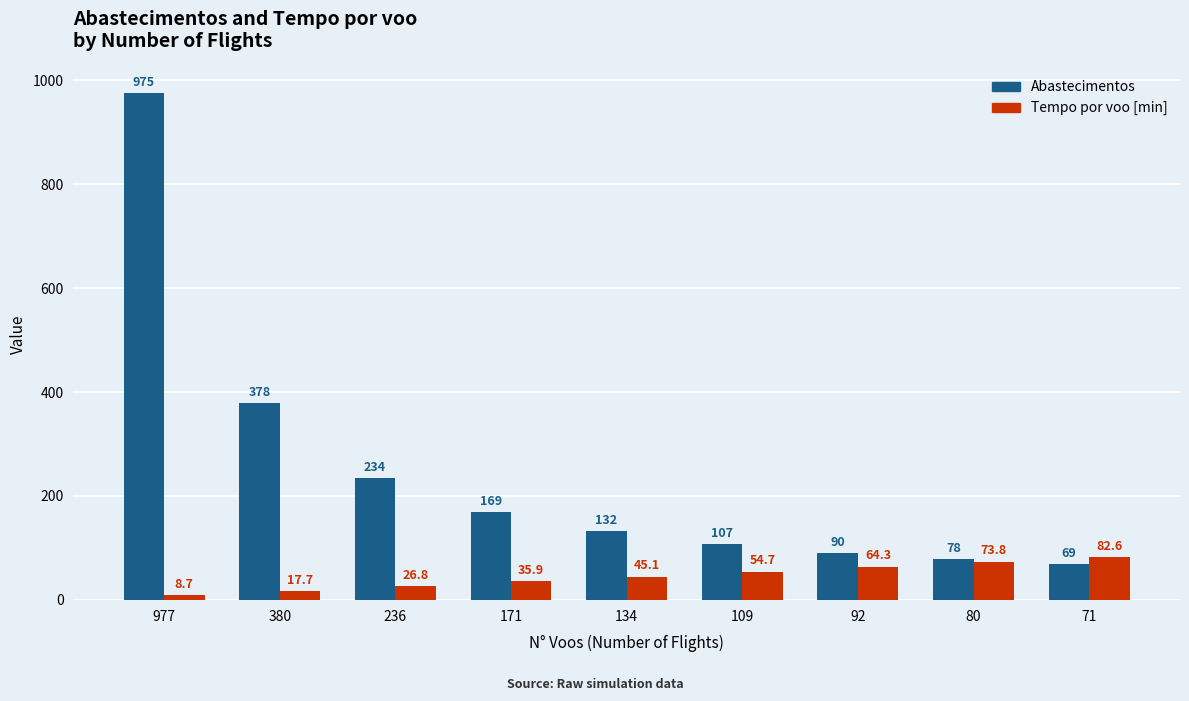

True or false: Abastecimentos has a value of 132.0 at 134.

True